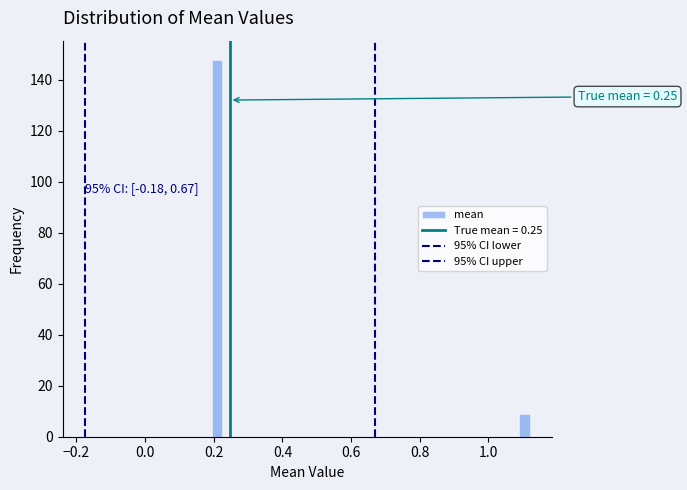

Read against the x-axis, roughly where is the centre of the tallest bar?

0.20